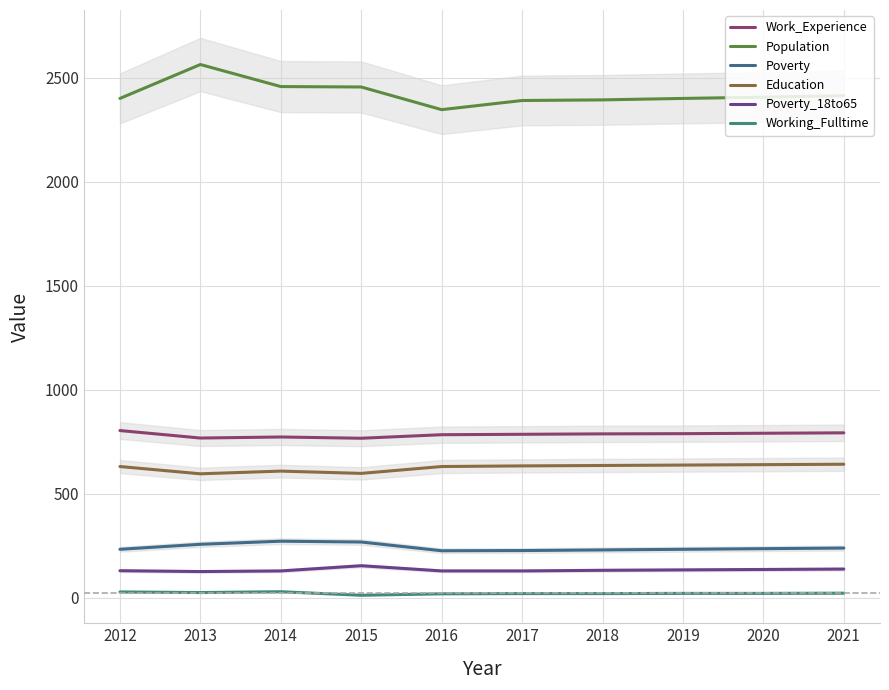

List the series in order of their peak value, lowest first.

Working_Fulltime, Poverty_18to65, Poverty, Education, Work_Experience, Population